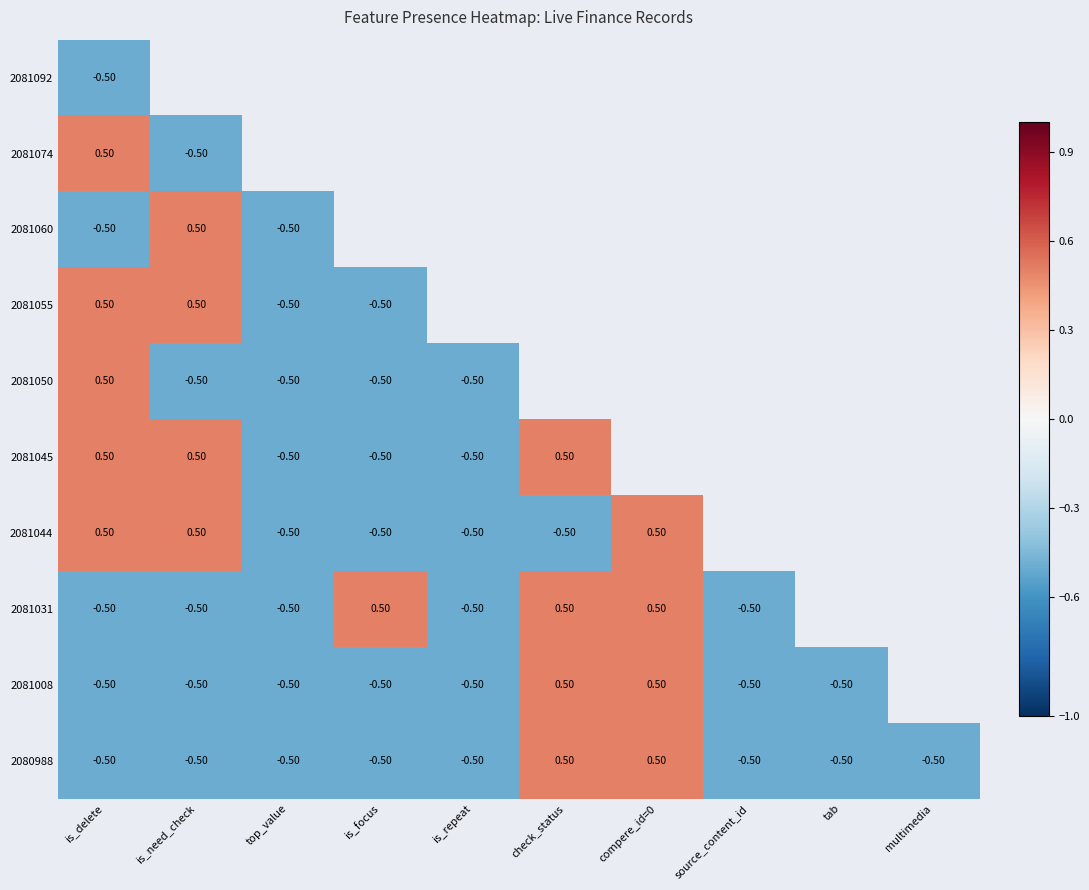

At which label is 2081074 closest to 0?

is_delete